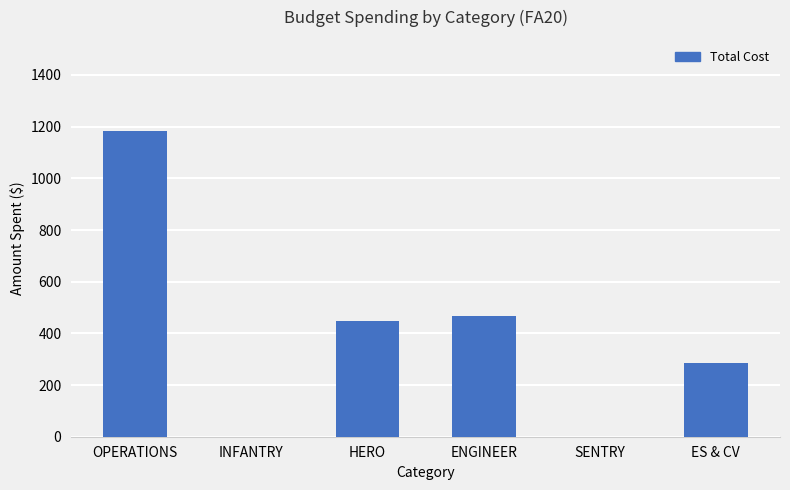

How many categories are shown in the chart?

6